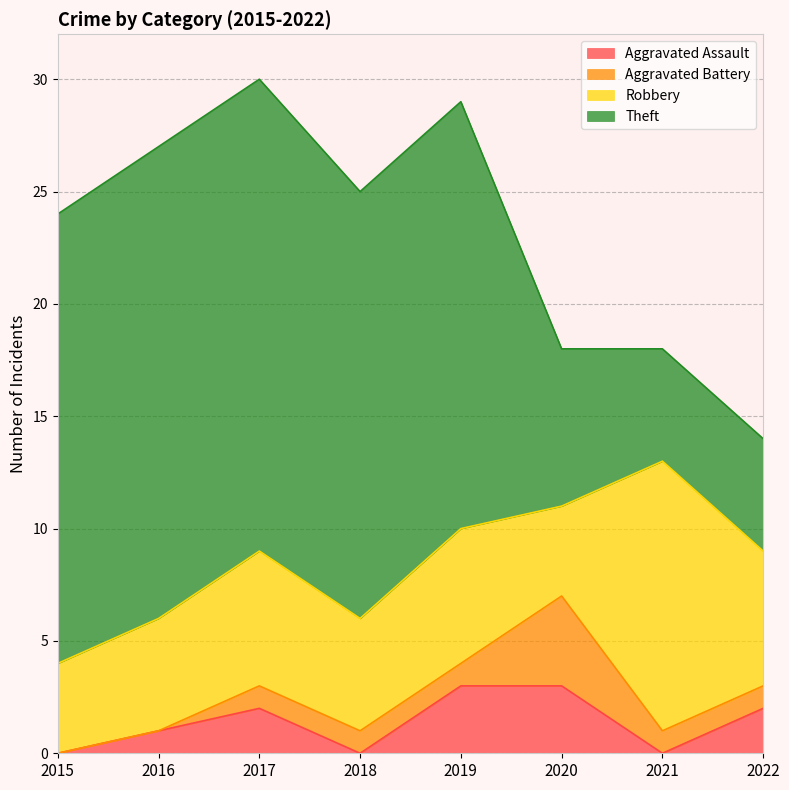

What are all the series names shown in the legend?

Aggravated Assault, Aggravated Battery, Robbery, Theft